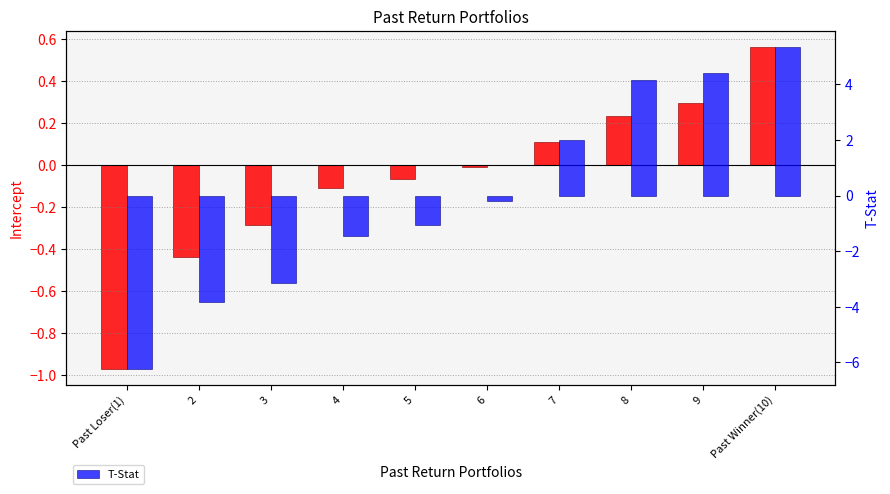

How many data points does each series have?

10